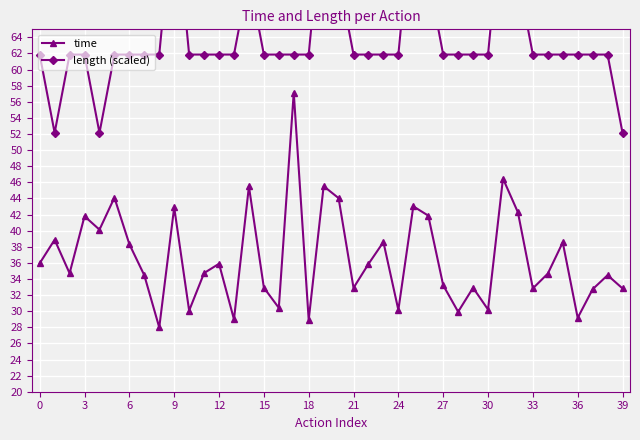

In time, how many points are higher than both neighbors (excluding endpoints)?

14